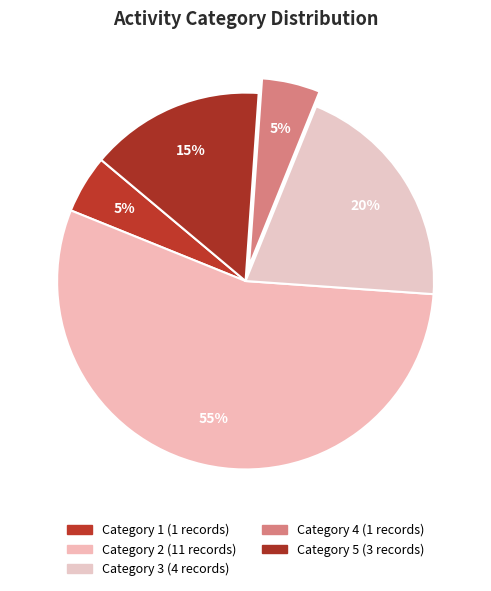

Which category has the biggest portion of the pie?

2